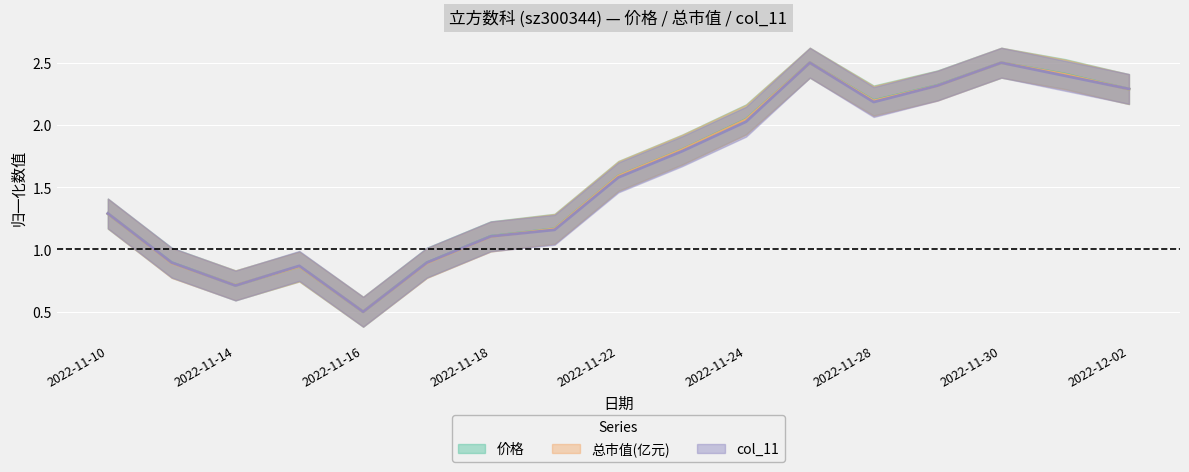

True or false: 总市值(亿元) has more than 2 interior local peaks.

True